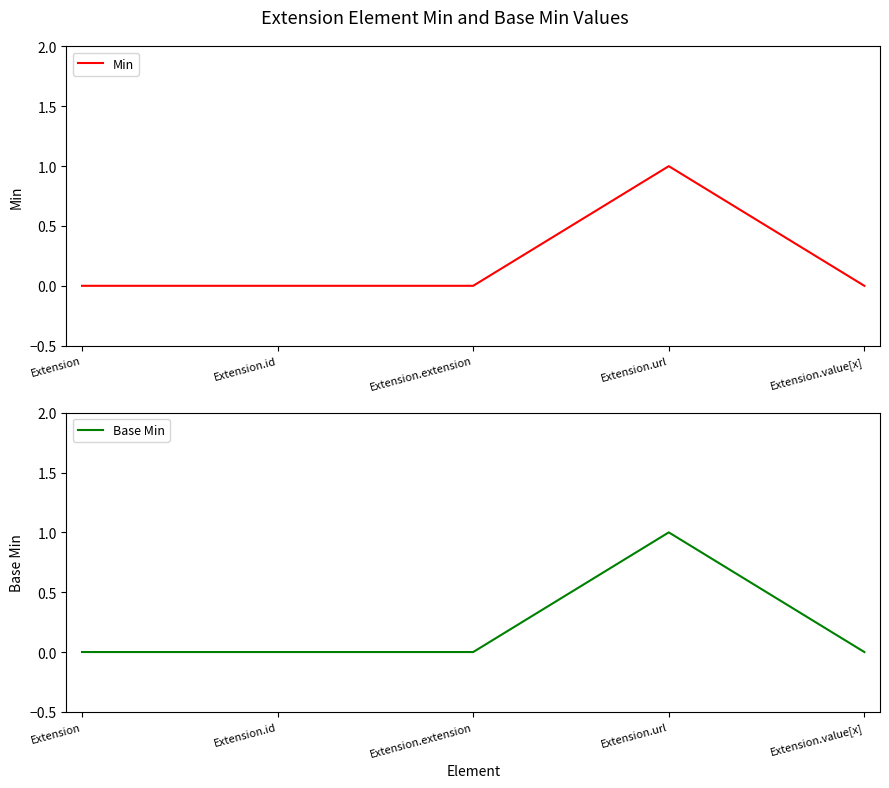

True or false: Base Min and Min intersect in this chart.

False